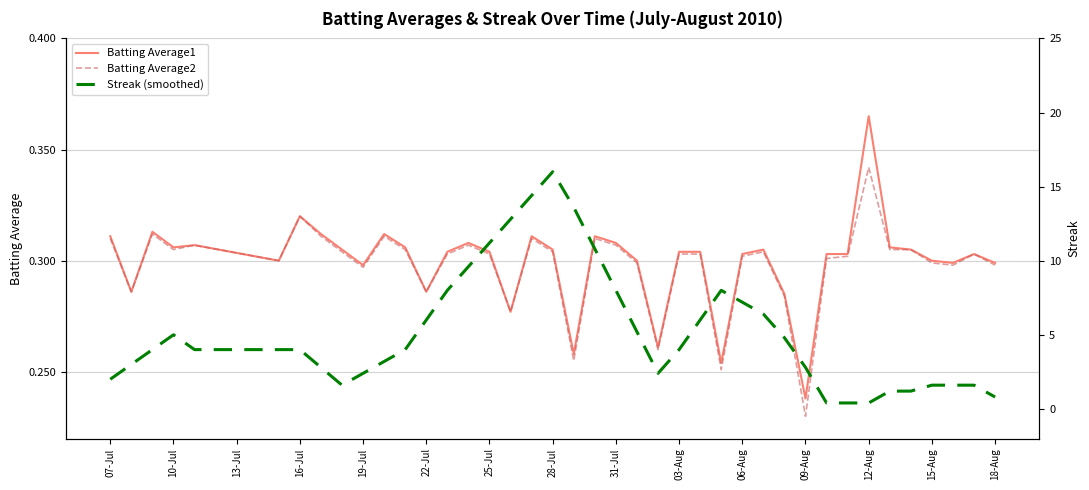

Where is Batting Average1 nearest to the value 0?

09-Aug